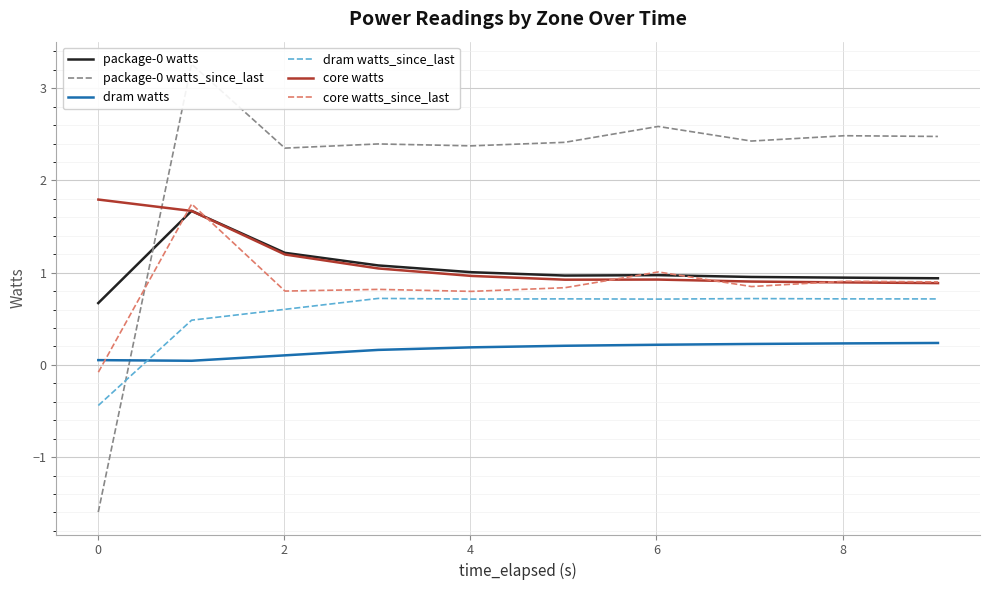

What is the lowest value of the dram watts_since_last series?

-0.4